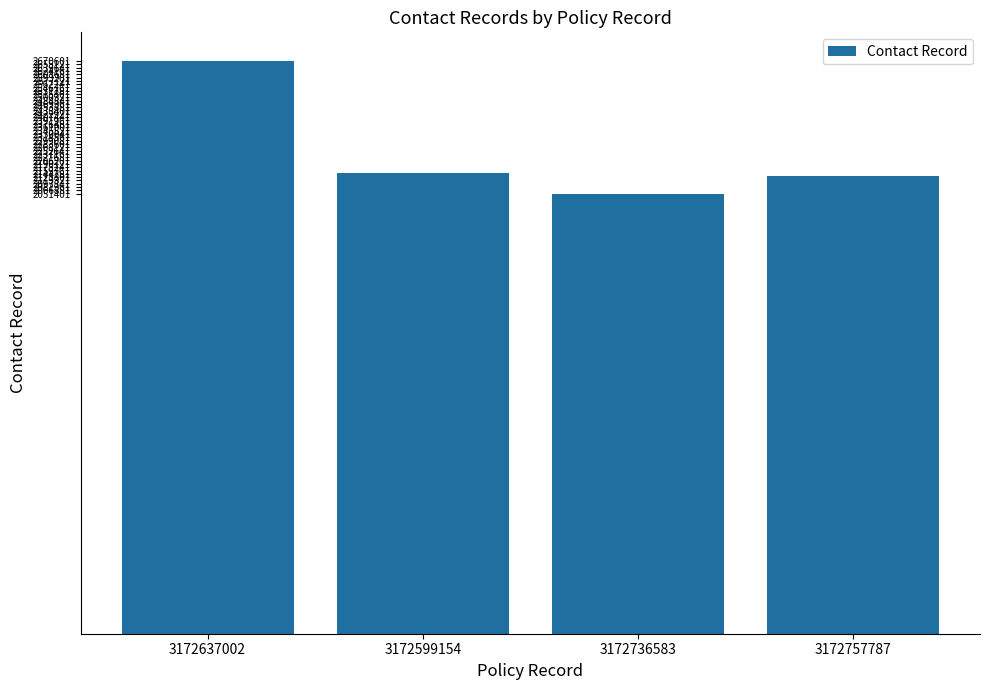

What is the label of the 1st bar from the left?

3172637002